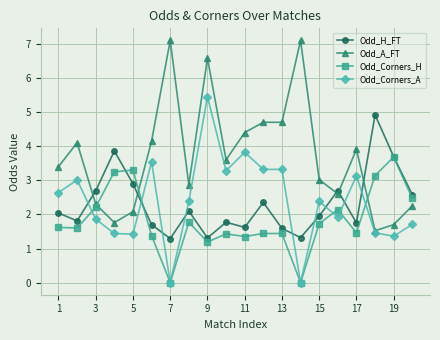

At how many categories does at least one series exceed 5?

3